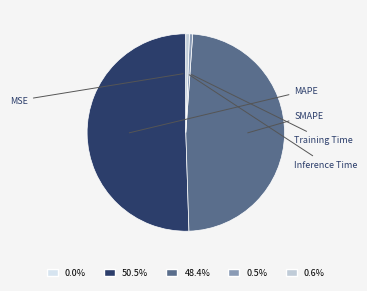

Does any single category account for the majority?

Yes